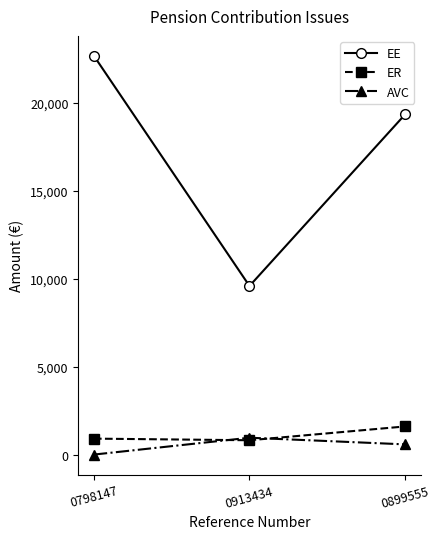

How many lines are shown in the chart?

3